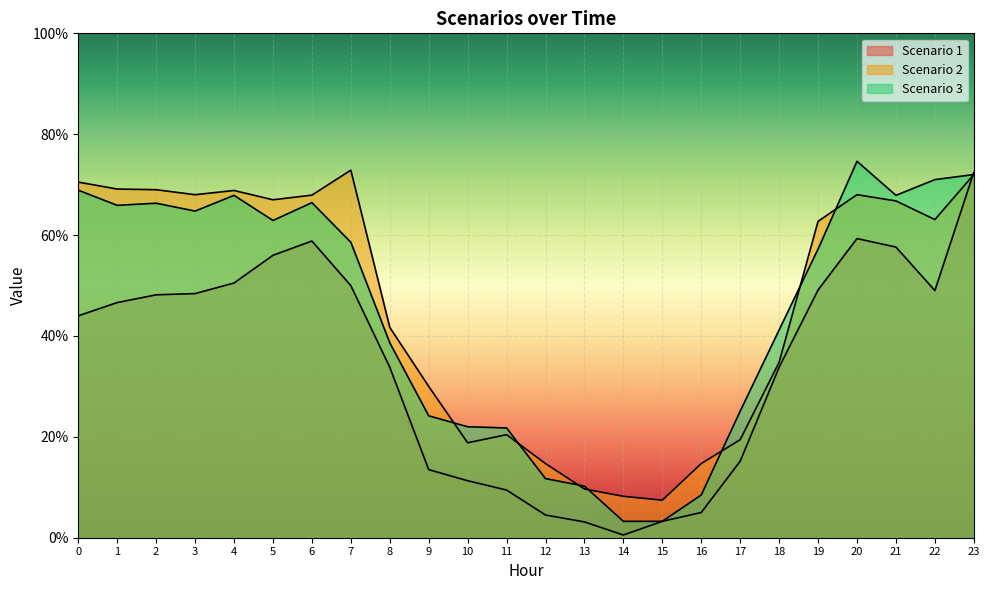

What is the value of the Scenario 1 point at the 23rd from the left?

49.0